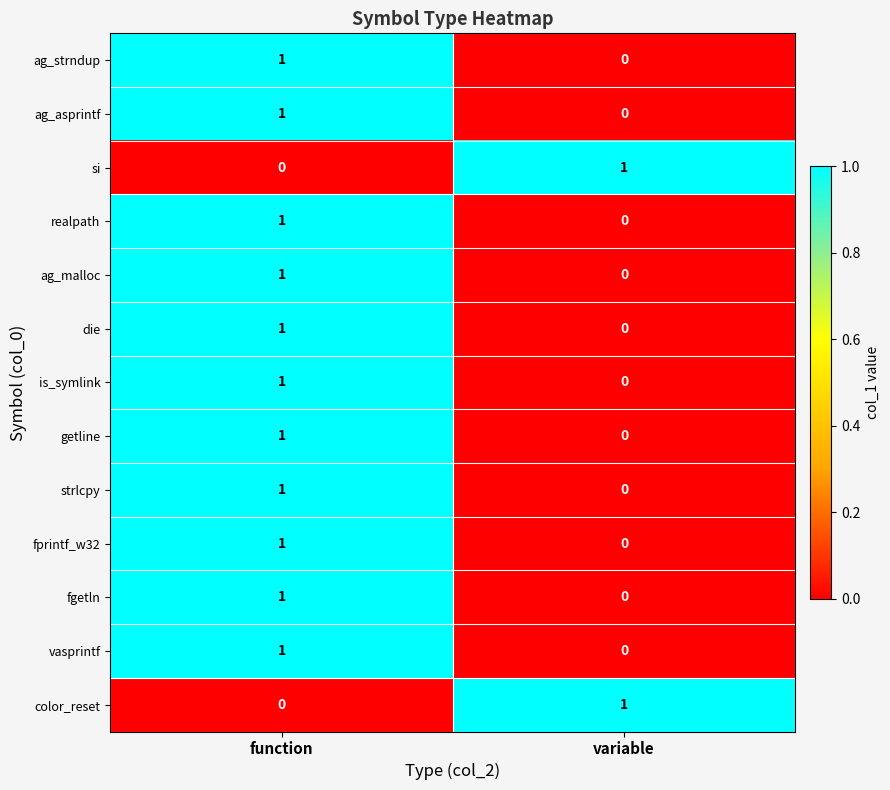

The value of realpath at variable is -1. True or false?

False